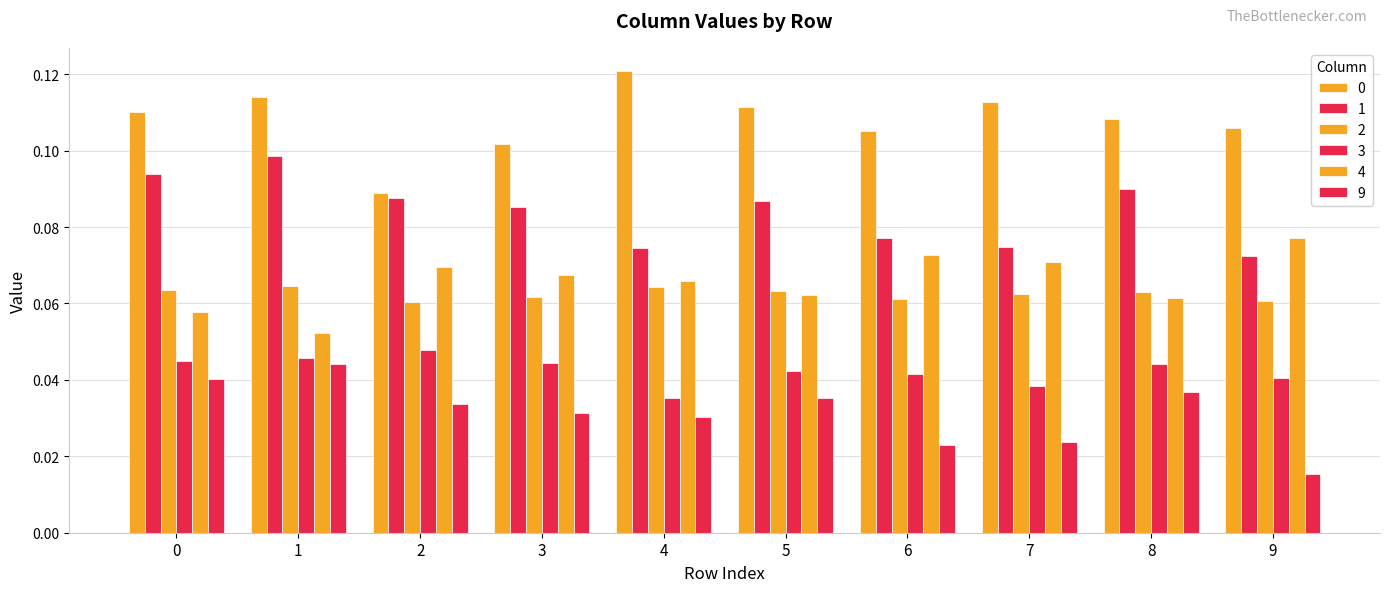

Count the number of data series in this chart.

6